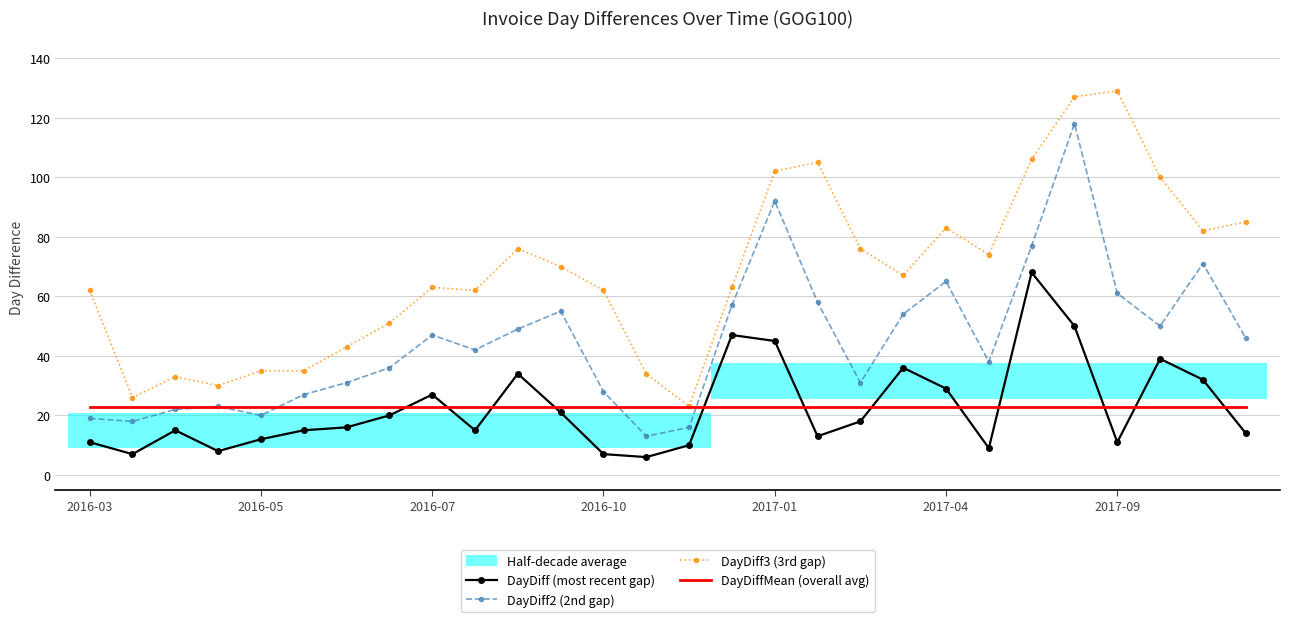

How many data points in DayDiff3 (3rd gap) are less than 67?

14